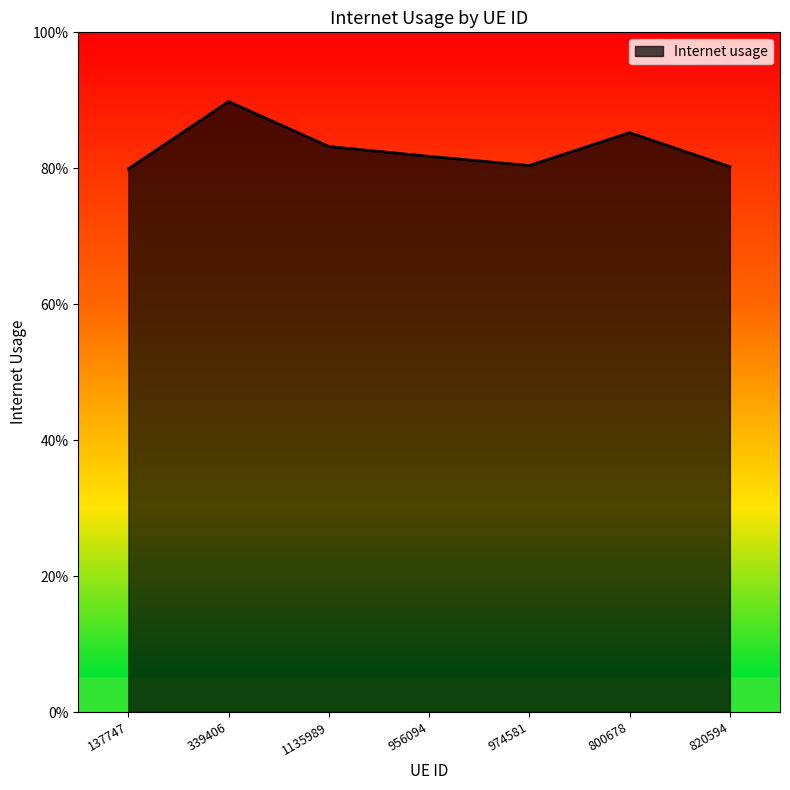

What is the value of the 2nd point from the left?

0.9